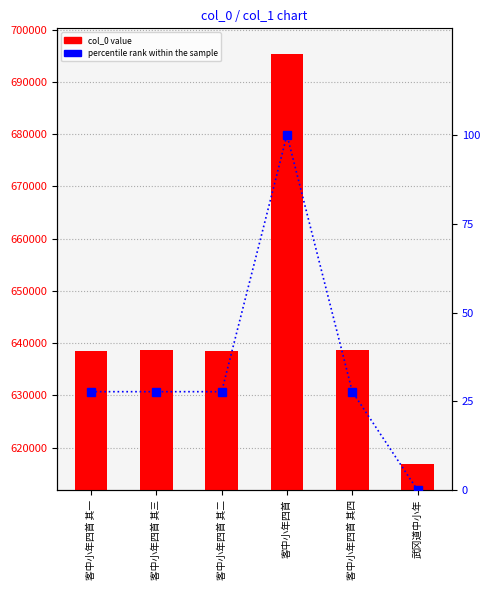

What is the label of the 1st bar from the right?

武冈道中小年